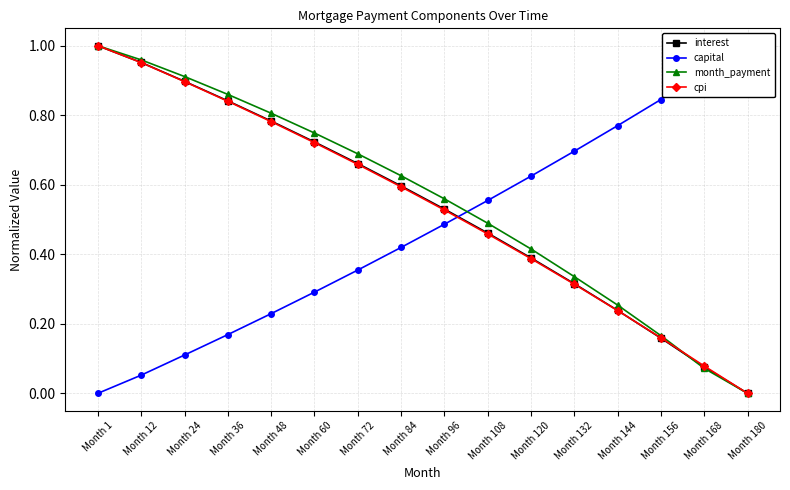

What is the difference between the maximum and minimum values in the interest series?

1.0